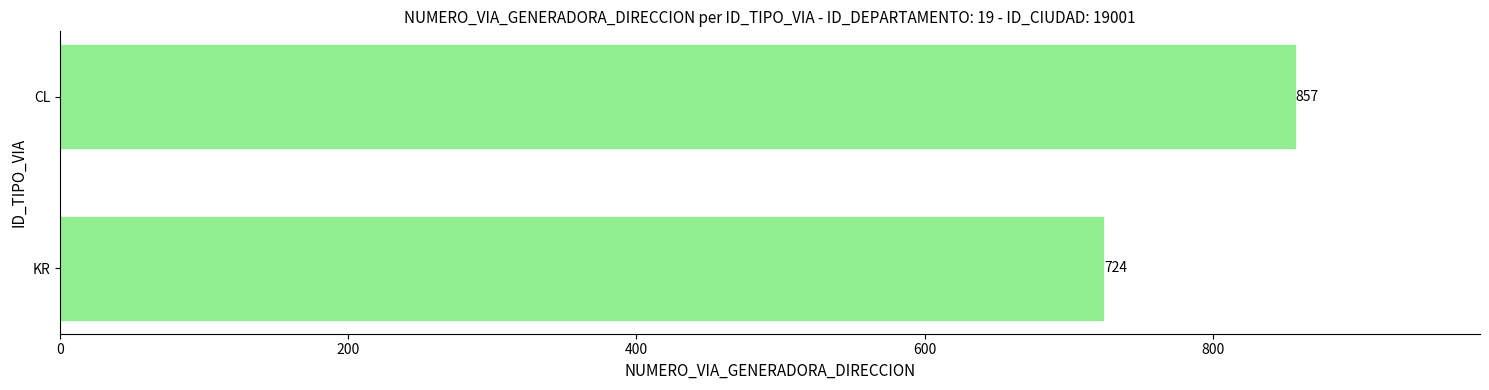

The chart shows a value of 857 at CL. True or false?

True